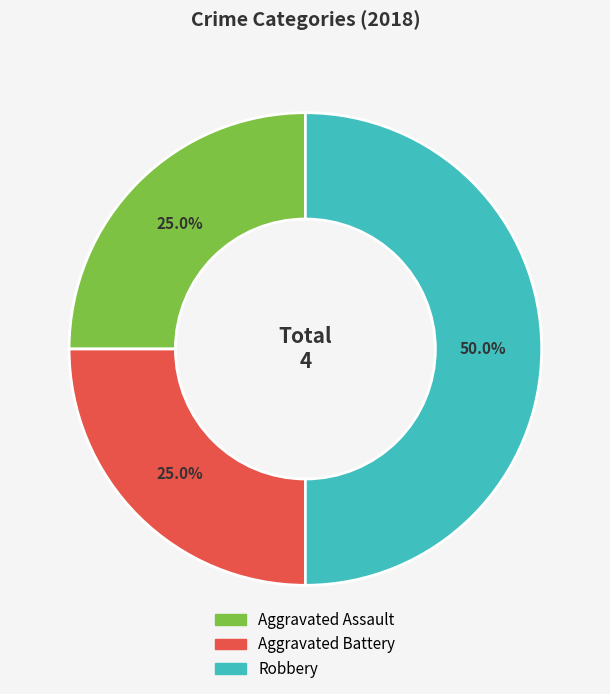

What percentage do Robbery and Aggravated Battery together represent?

75.0%